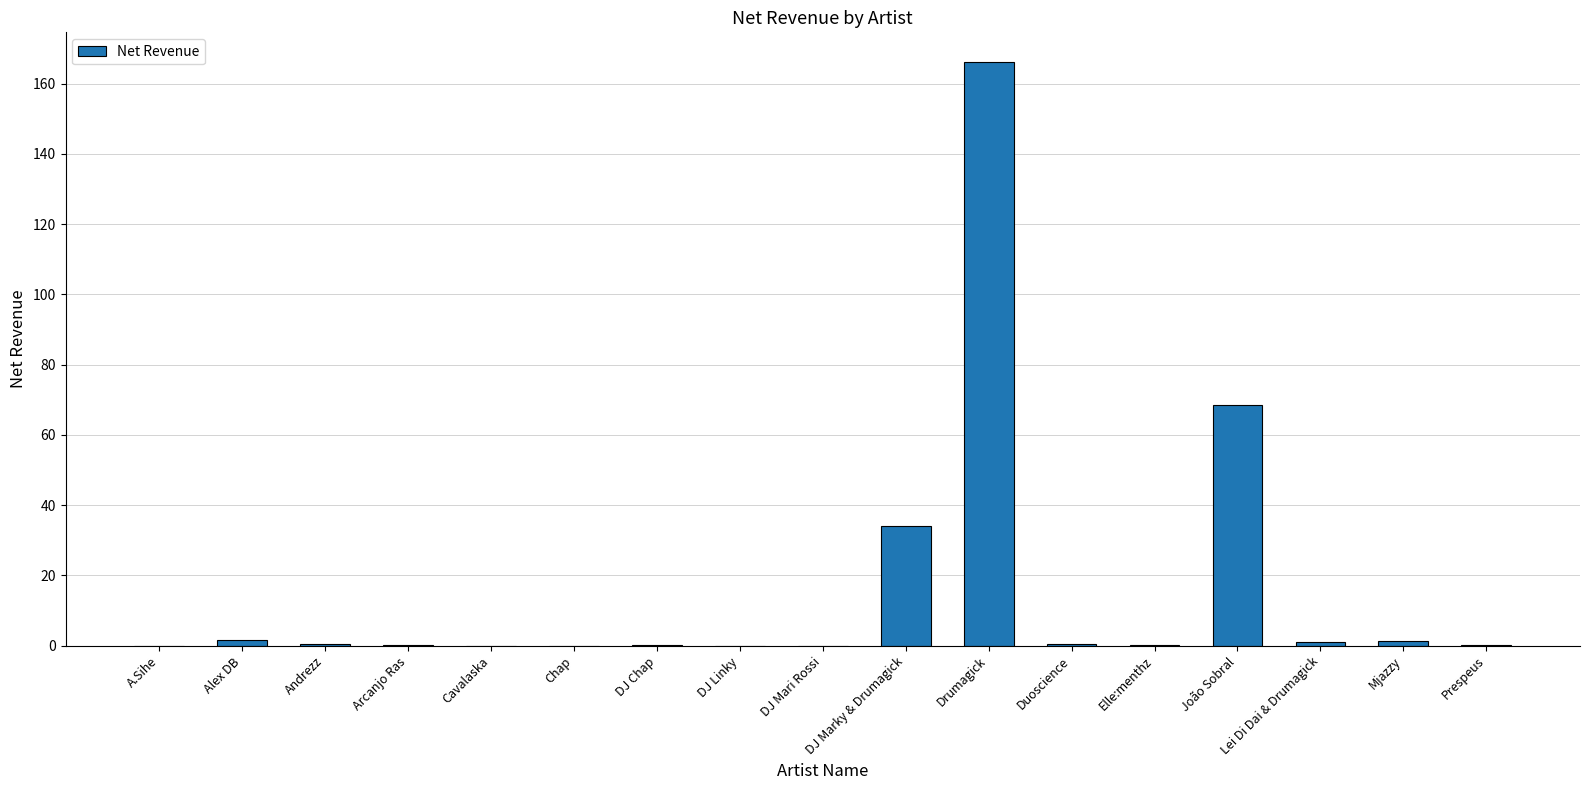

At which label is the value closest to 83?

João Sobral